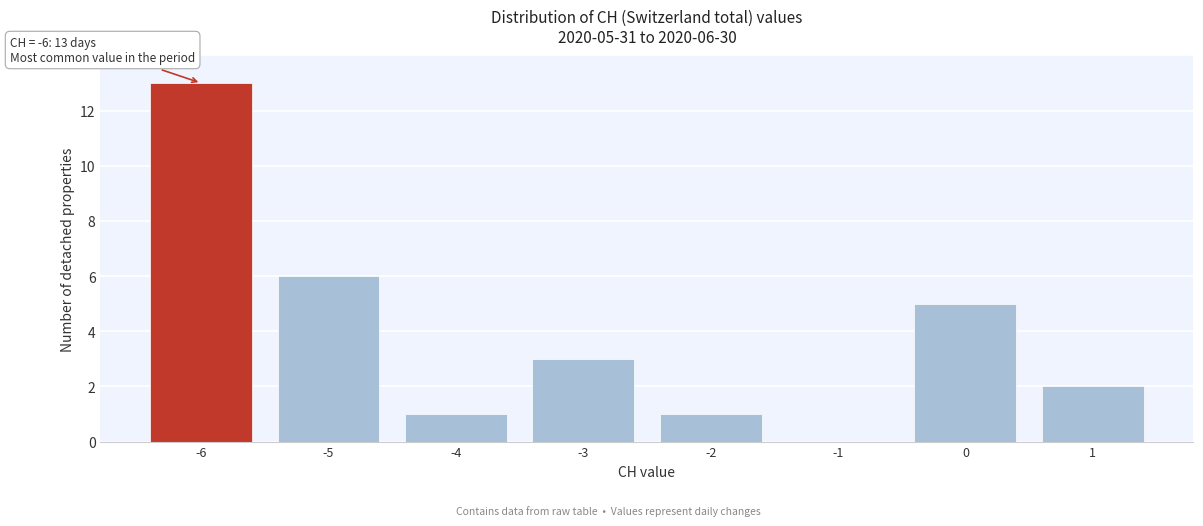

Reading left to right, list all the values displayed in this chart.

-6=13	-5=6	-4=1	-3=3	-2=1	-1=0	0=5	1=2